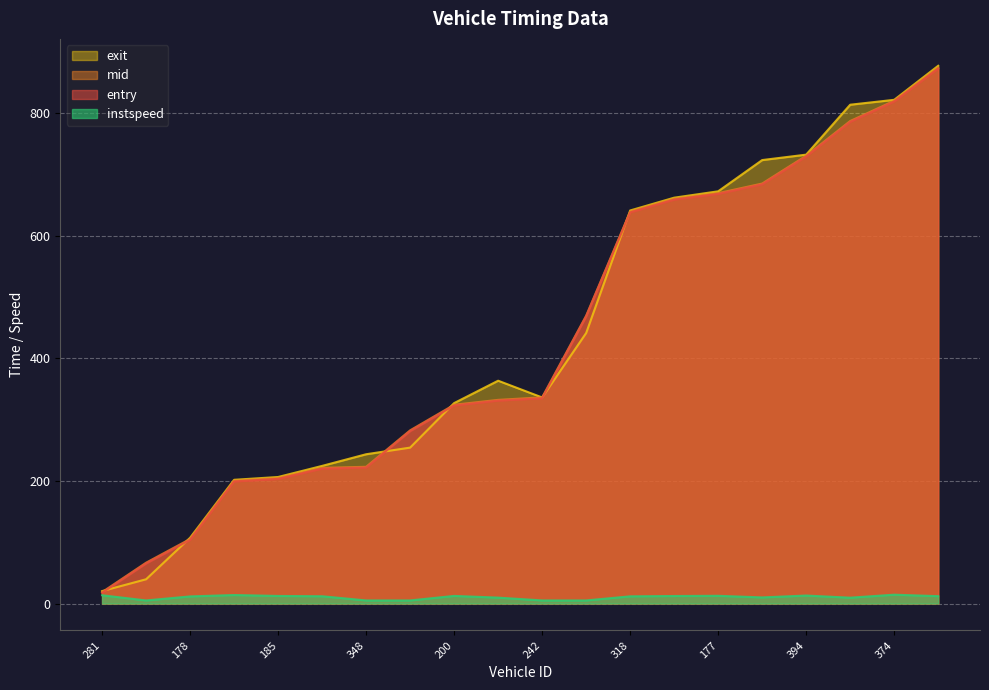

What position from the left is 242?

11